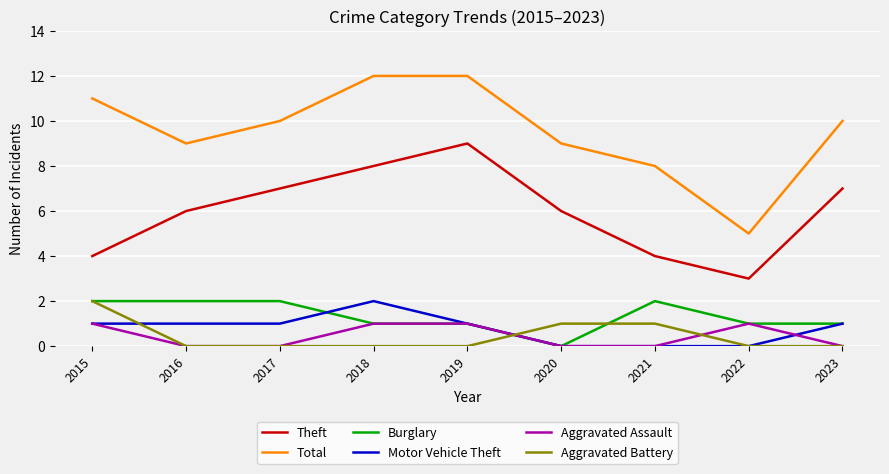

Reading right to left, what are all the values shown in this chart?

Theft: 2023=7	2022=3	2021=4	2020=6	2019=9	2018=8	2017=7	2016=6	2015=4
Total: 2023=10	2022=5	2021=8	2020=9	2019=12	2018=12	2017=10	2016=9	2015=11
Burglary: 2023=1	2022=1	2021=2	2020=0	2019=1	2018=1	2017=2	2016=2	2015=2
Motor Vehicle Theft: 2023=1	2022=0	2021=0	2020=0	2019=1	2018=2	2017=1	2016=1	2015=1
Aggravated Assault: 2023=0	2022=1	2021=0	2020=0	2019=1	2018=1	2017=0	2016=0	2015=1
Aggravated Battery: 2023=0	2022=0	2021=1	2020=1	2019=0	2018=0	2017=0	2016=0	2015=2